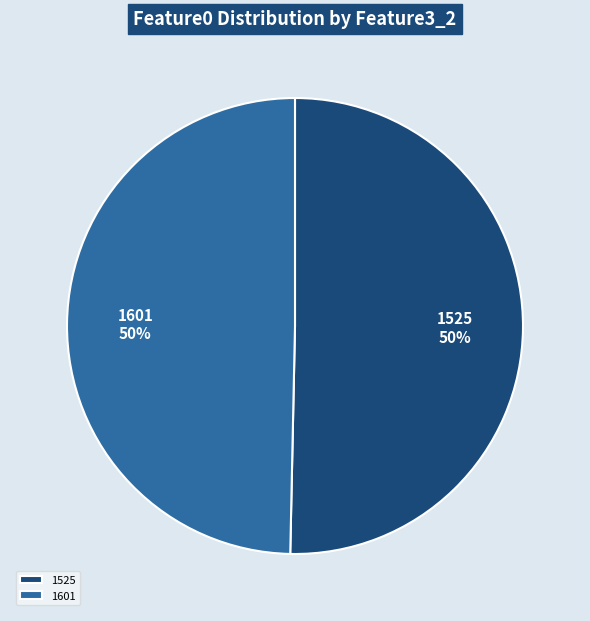

To the nearest percent, what is the combined percentage of 1525 and 1601?

100%